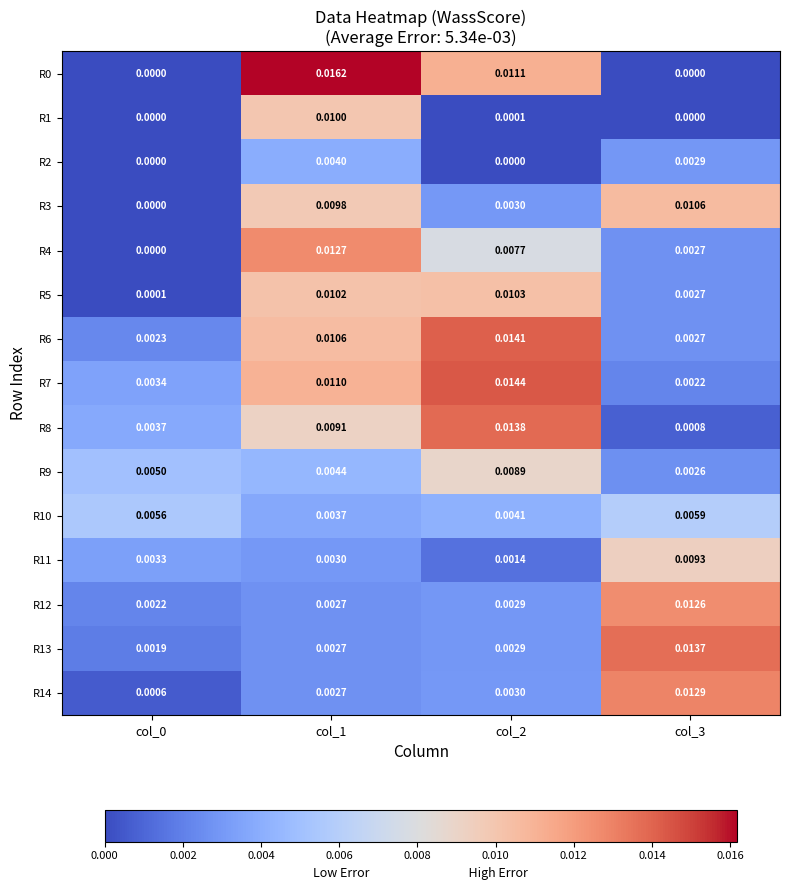

Is the value of R0 at col_2 greater than the value of R14 at col_2?

Yes